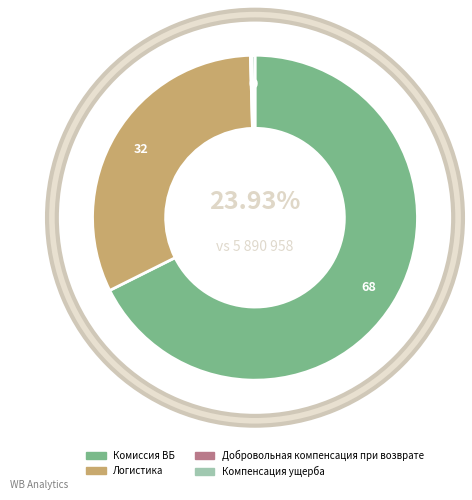

How many slices are in this pie chart?

4